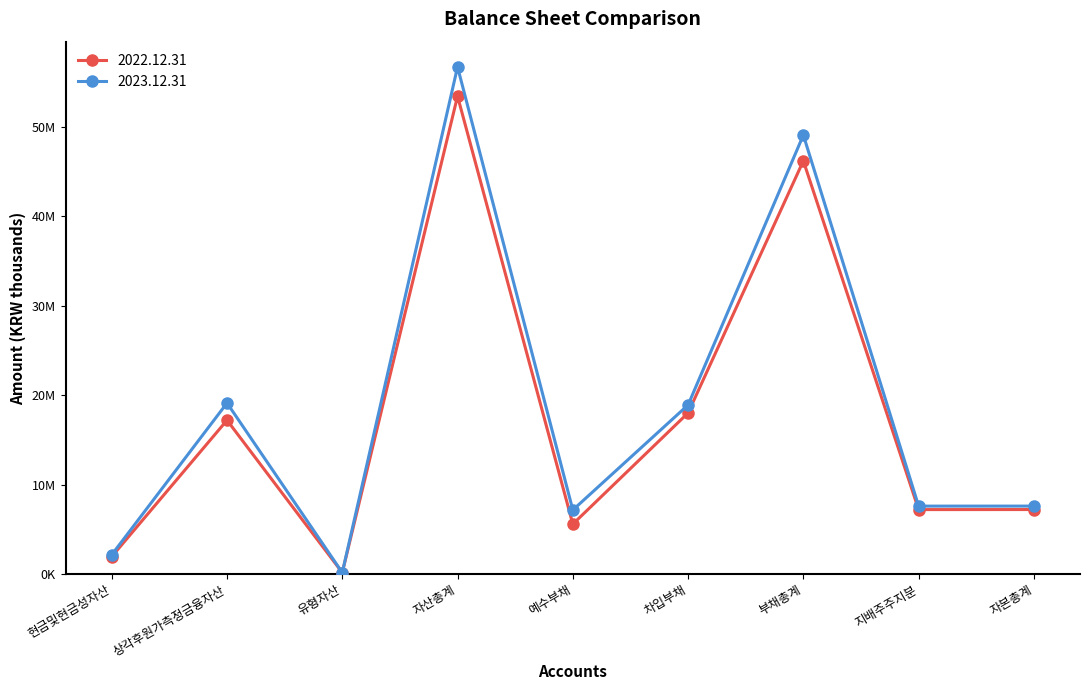

At which category does the chart reach its peak across all series?

자산총계